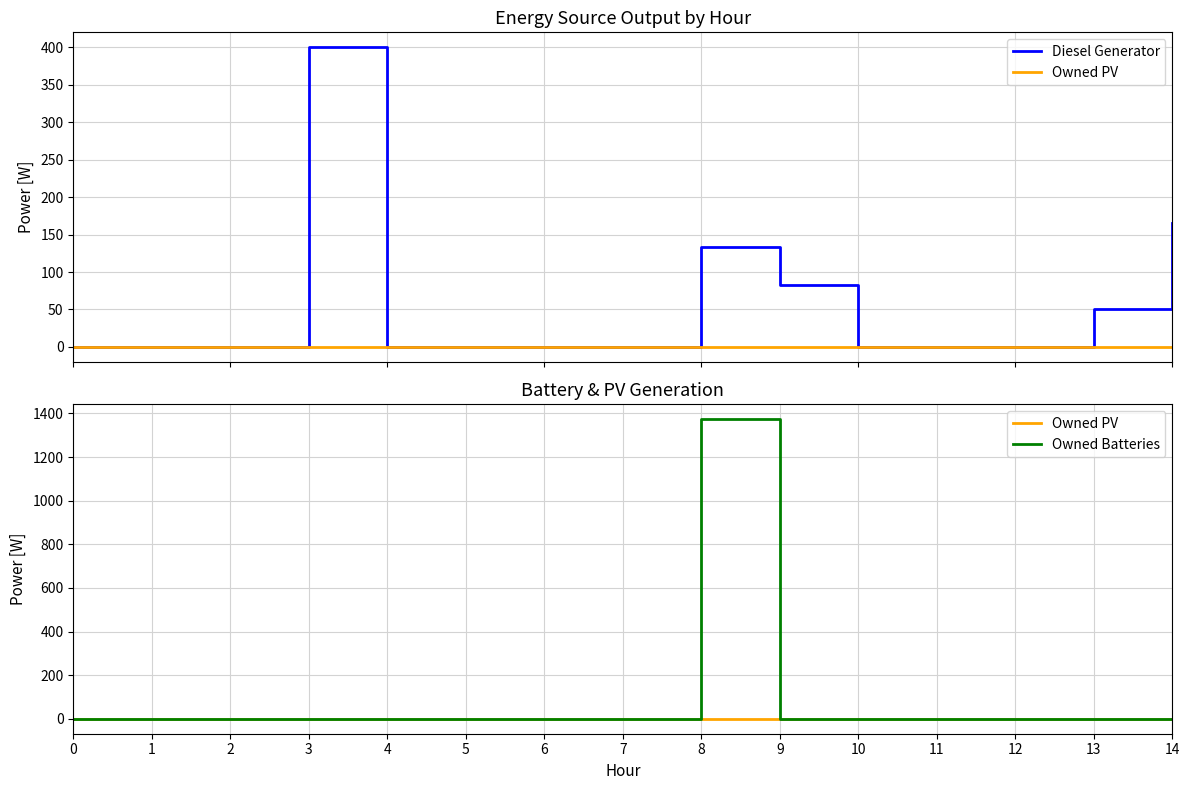

How many lines are shown in the chart?

3